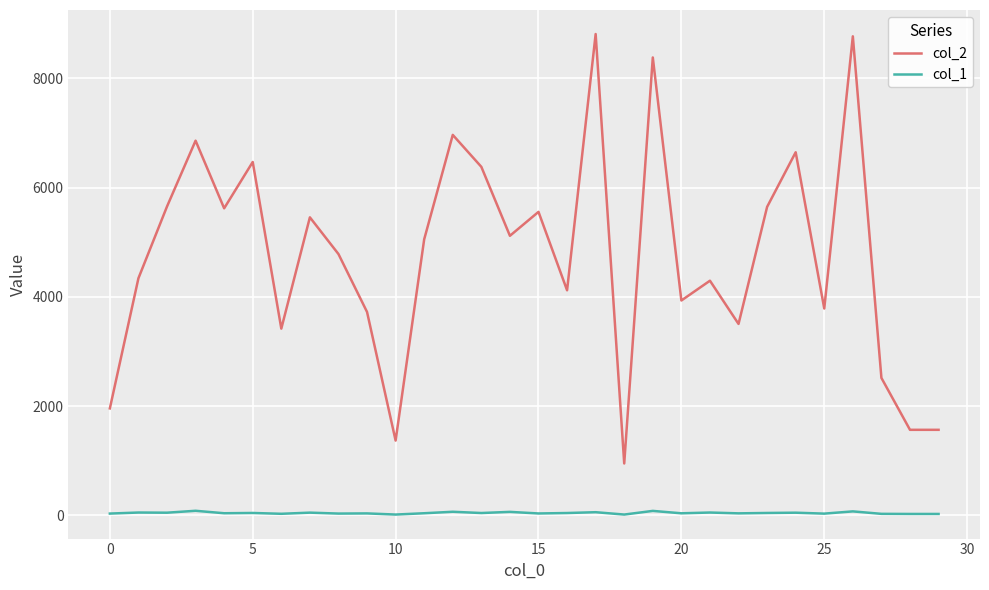

At how many categories does at least one series exceed 261?

30